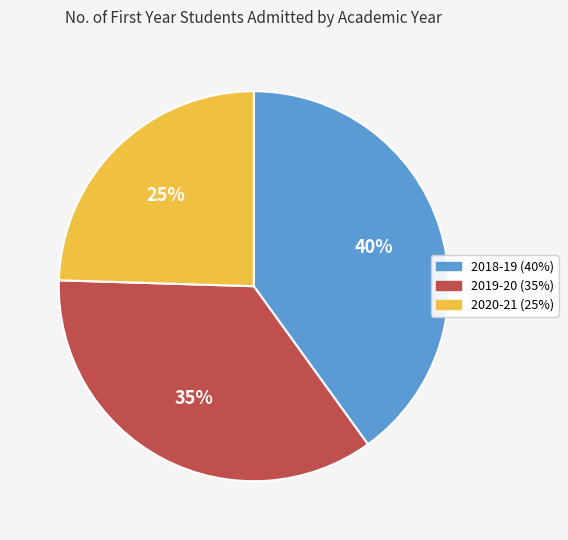

Between 2019-20 and 2020-21, which is larger?

2019-20